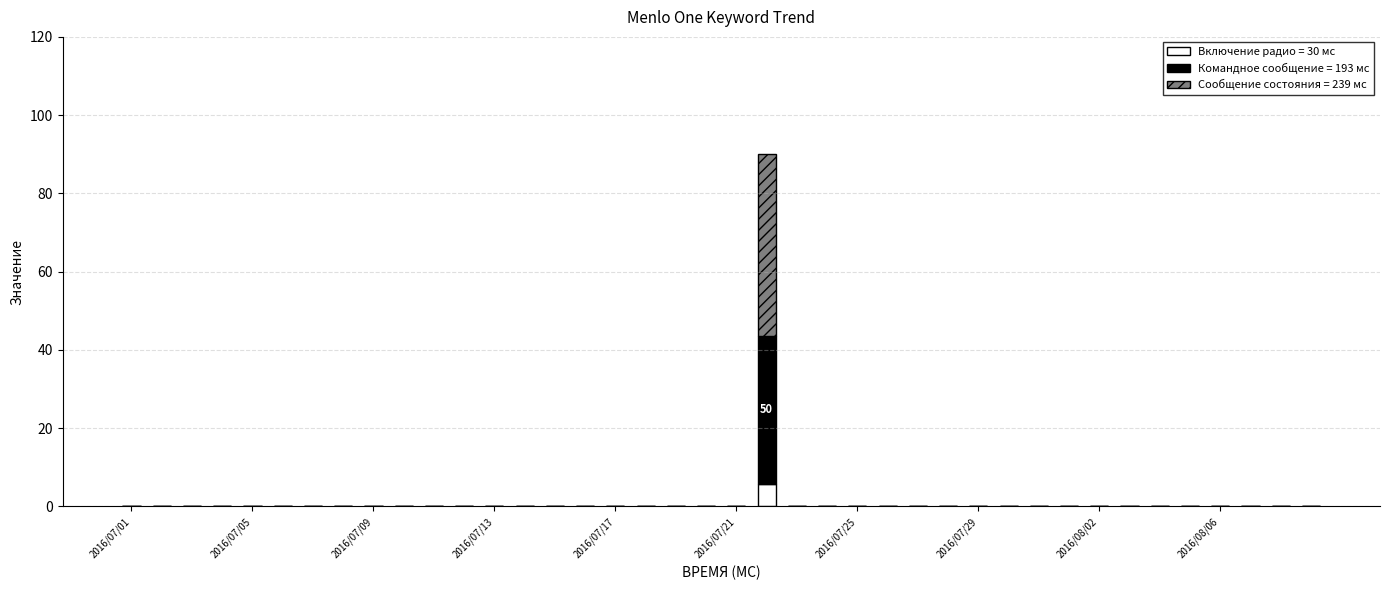

Are the bars horizontal?

No